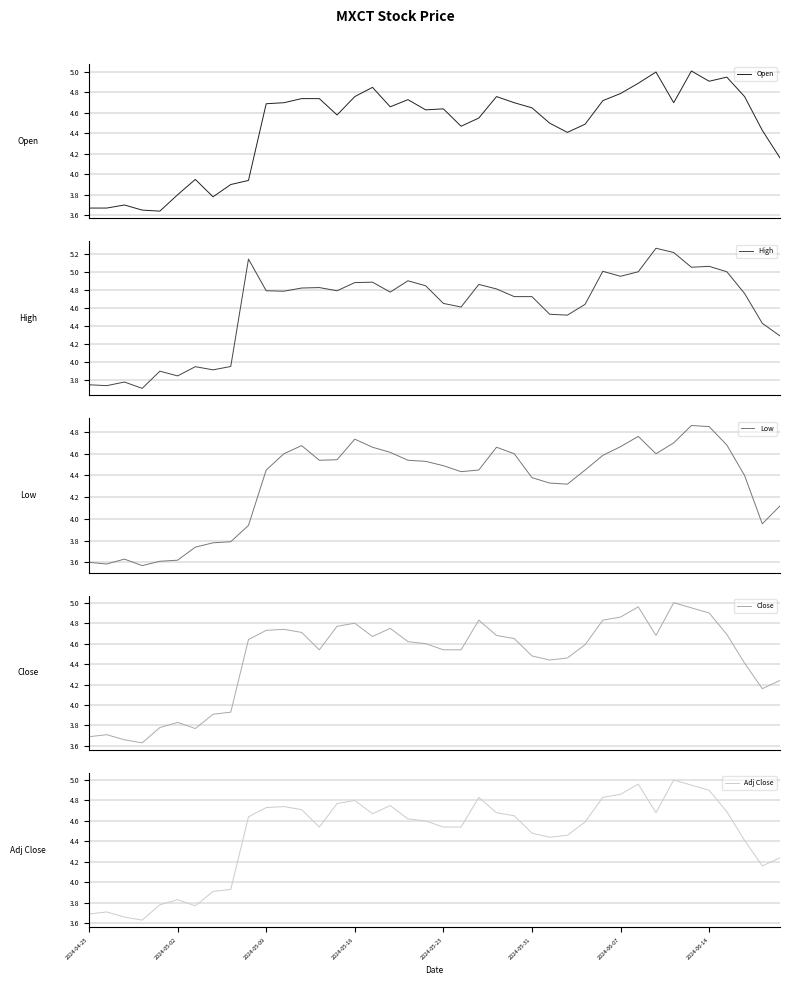

What is the maximum value for Open?

5.0